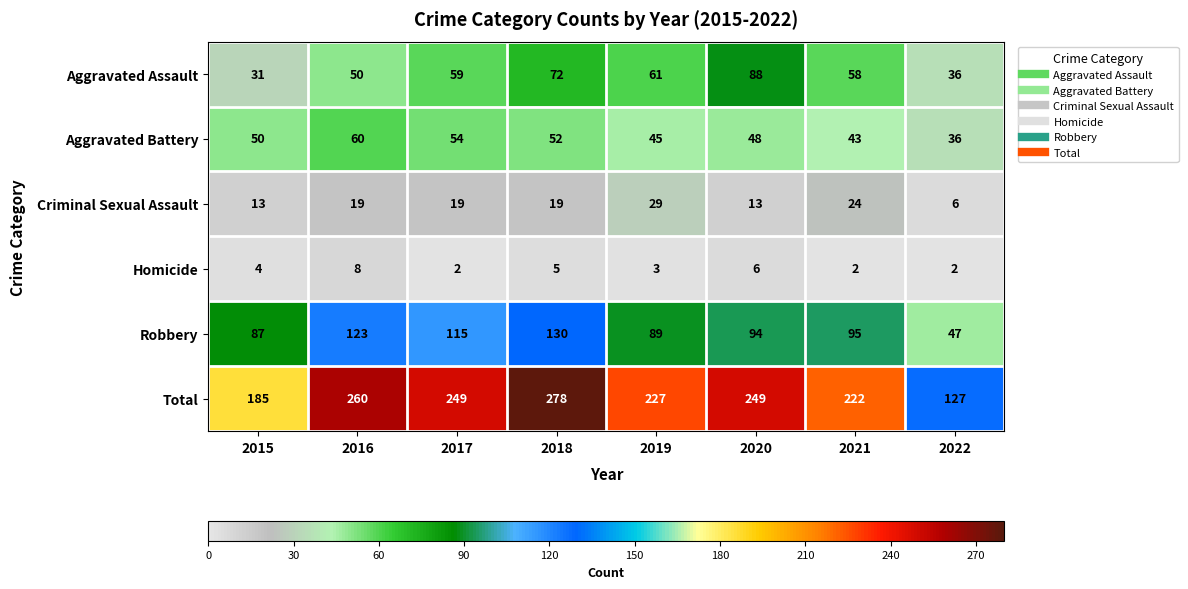

What is the difference between the highest and lowest values at 2020?

243